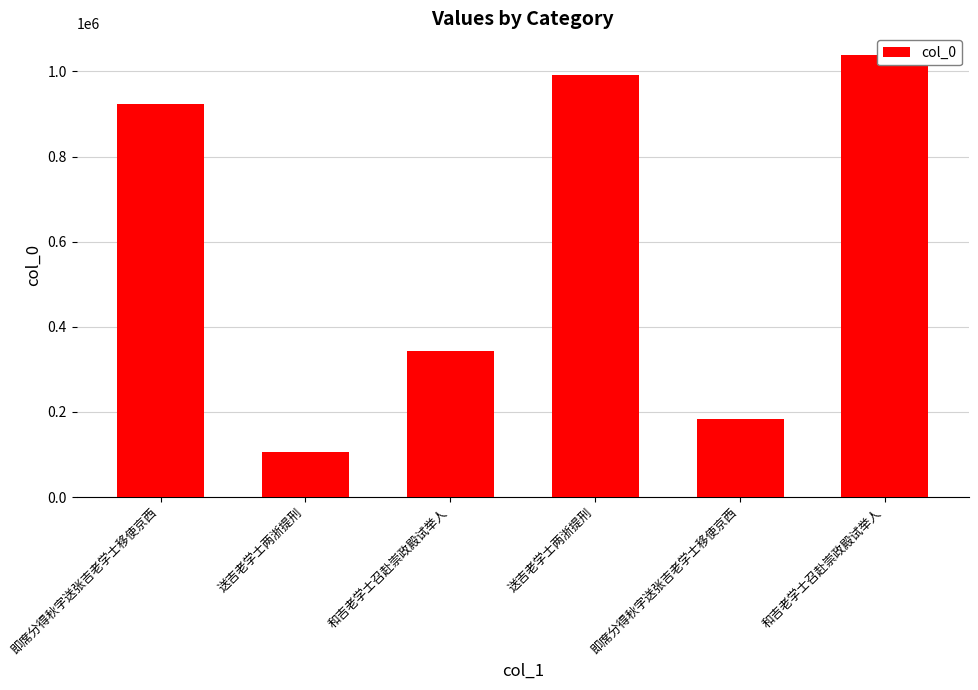

True or false: the data shows 1037541 at 和吉老学士召赴崇政殿试举人.

True